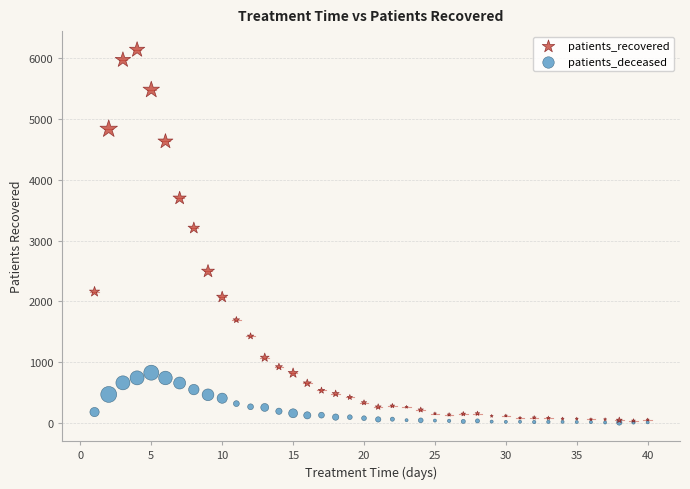

Which series has the widest spread of Y values?

patients_recovered